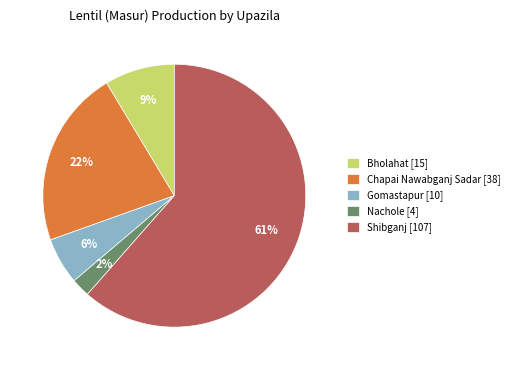

What percentage is the Shibganj slice, to the nearest percent?

61%